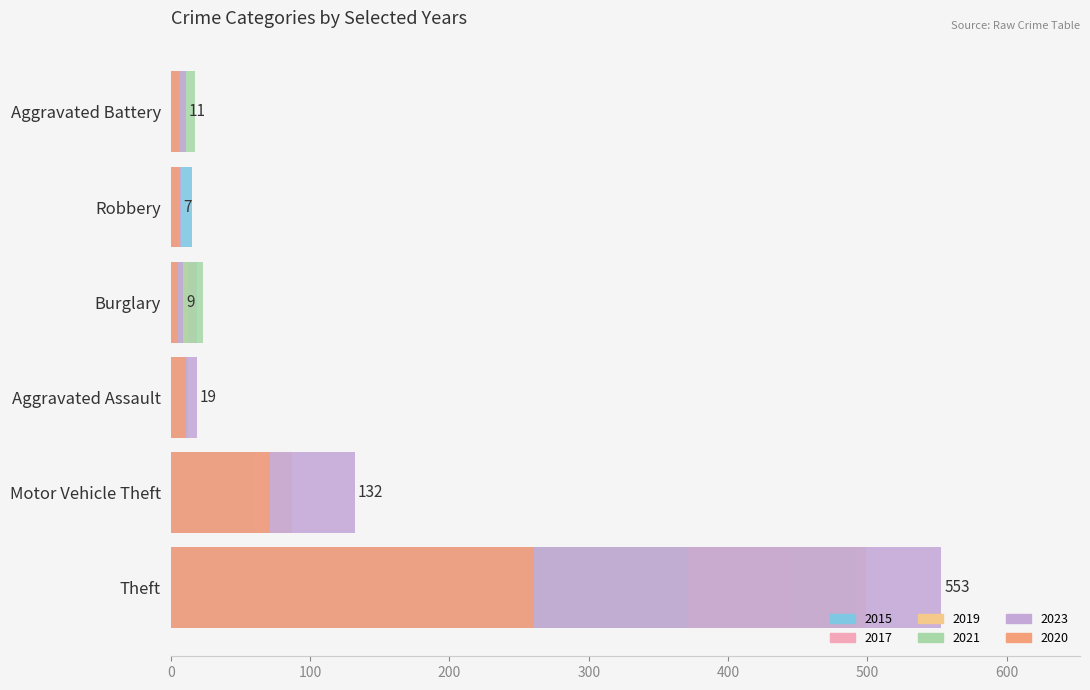

Does the chart contain stacked bars?

No